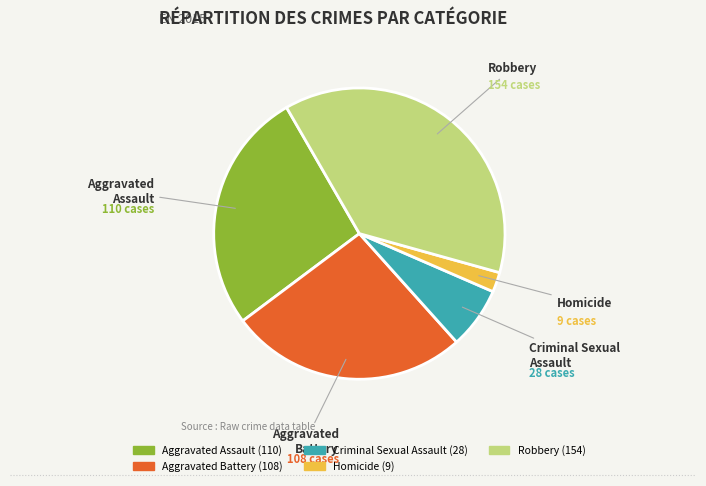

Which category has the smallest portion of the pie?

Homicide